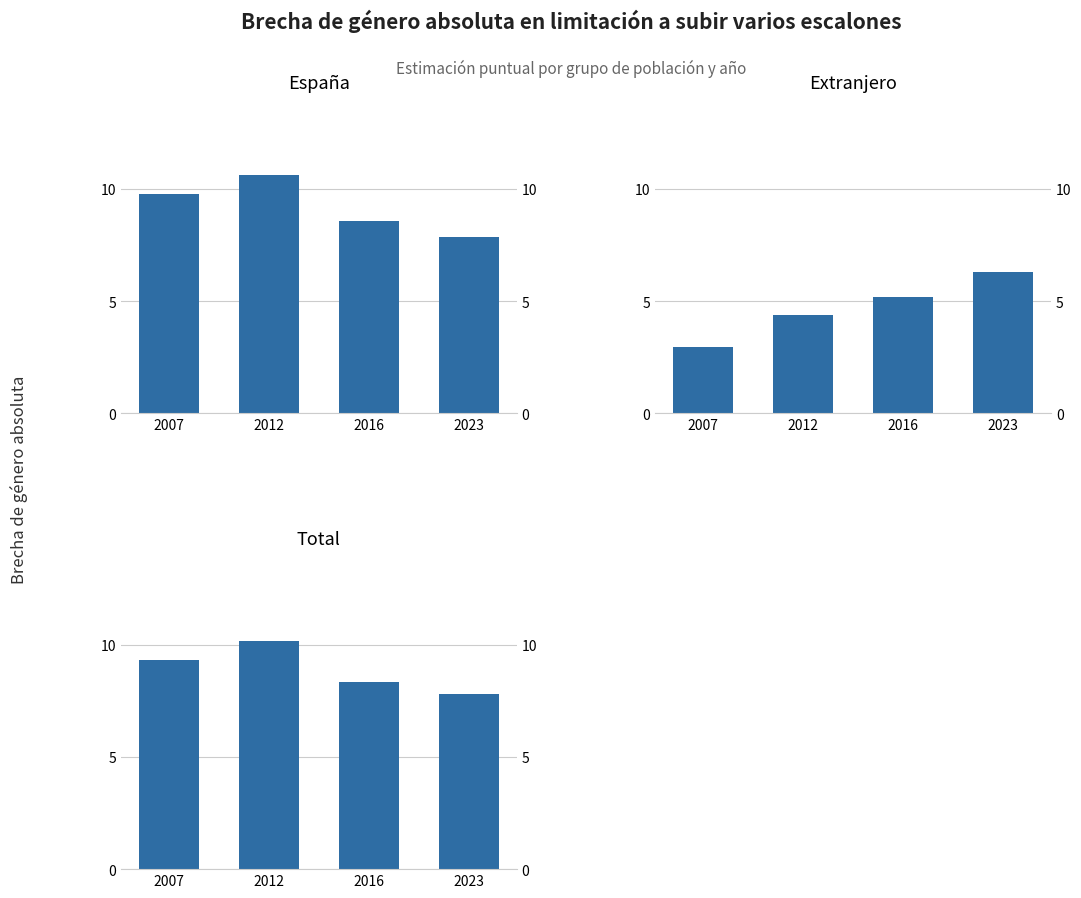

Which category has the lowest value in the Extranjero series?

2007